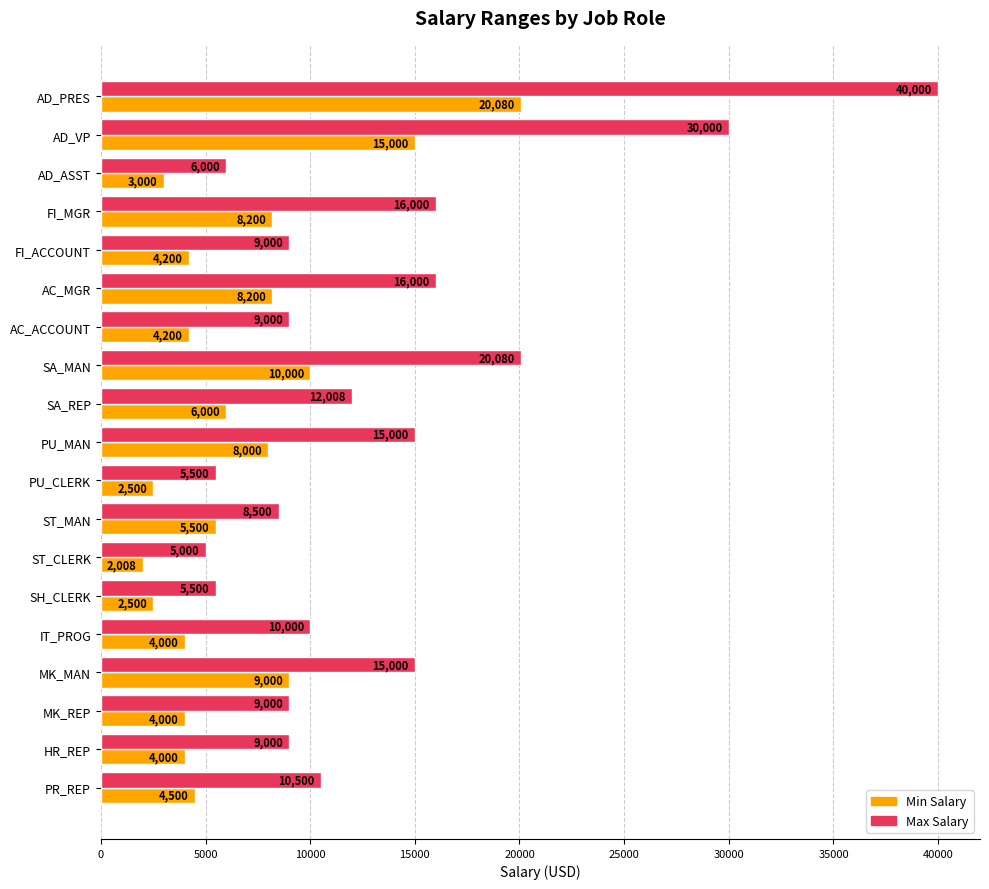

True or false: Min Salary has a value of 4200 at AC_ACCOUNT.

True